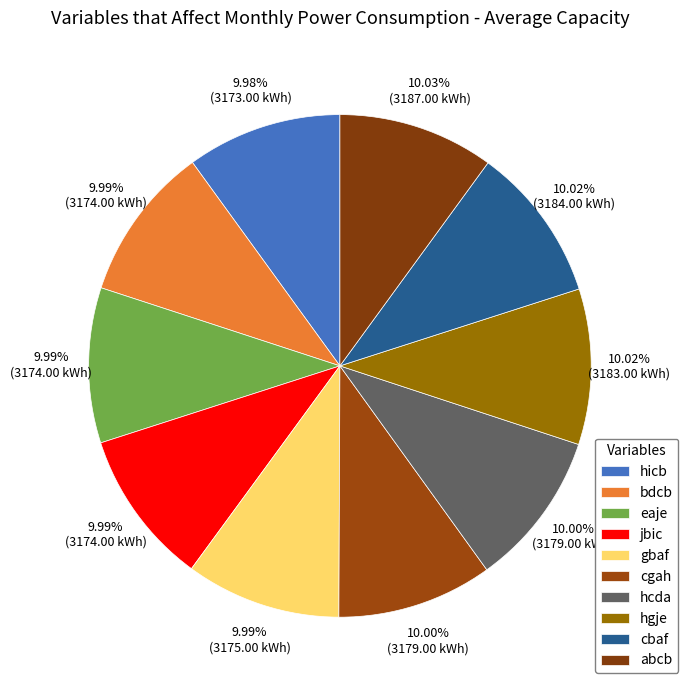

What is the change in value from hicb to hgje?

+10